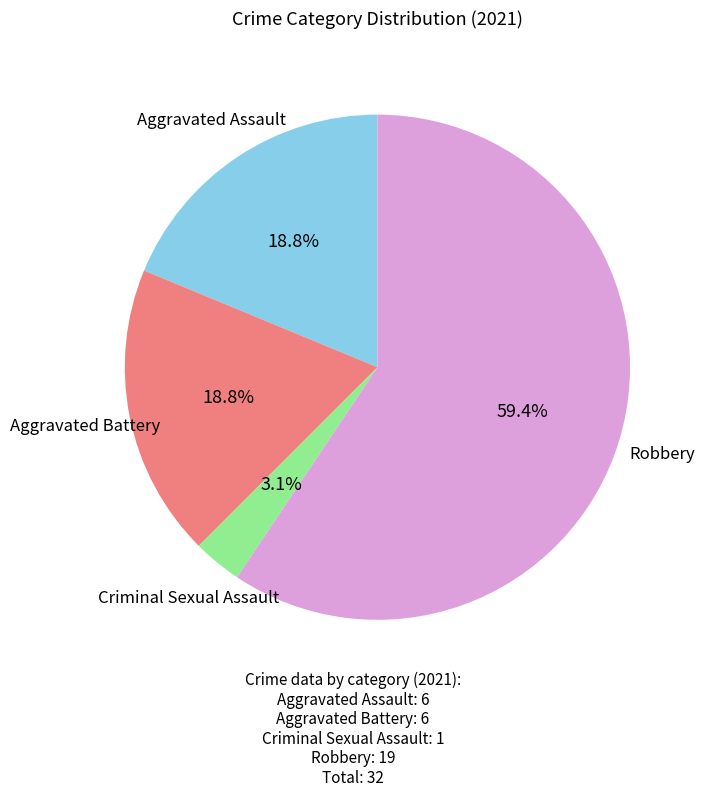

Is there a majority slice in this chart?

Yes